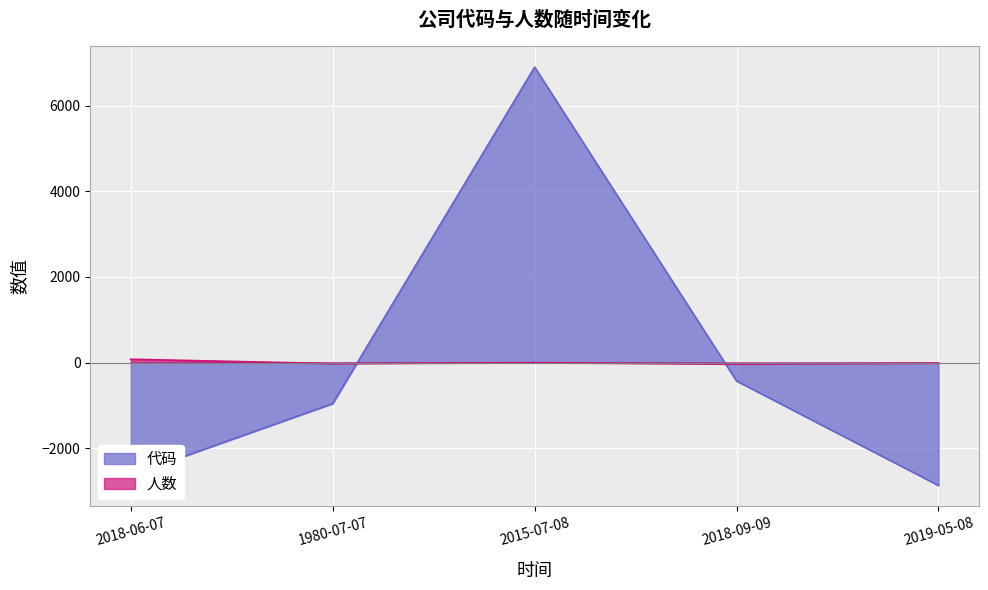

How many positive values does the 人数 series have?

1